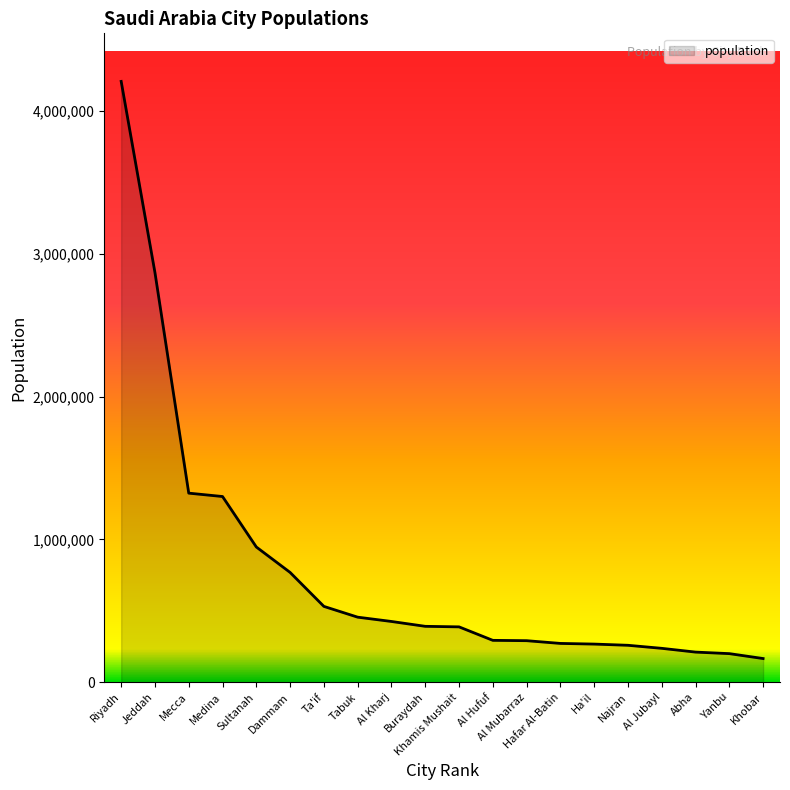

What is the sum of the values at Riyadh and Ta'if?

4736809